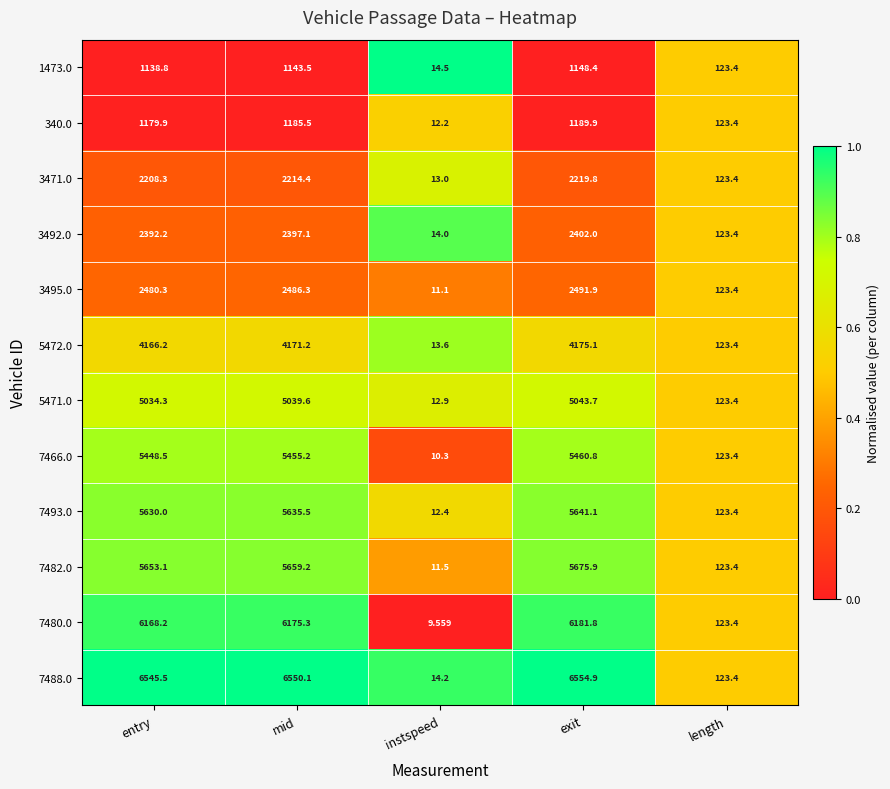

What is the maximum value shown in the chart?

6554.9